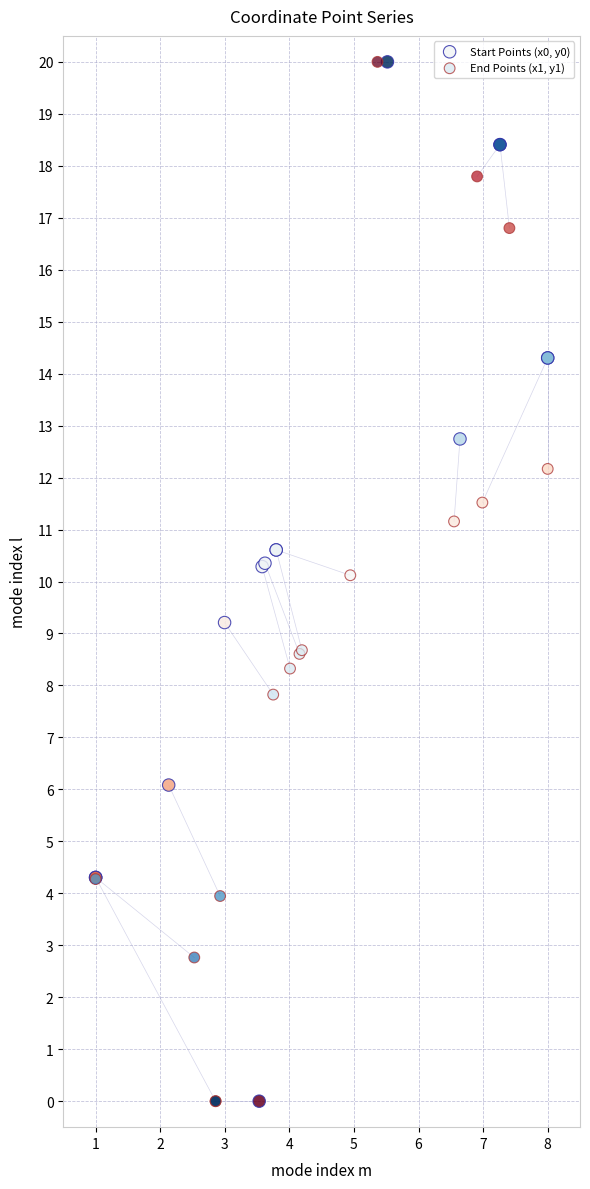

What are all the series names shown in the legend?

Start Points (x0, y0), End Points (x1, y1)